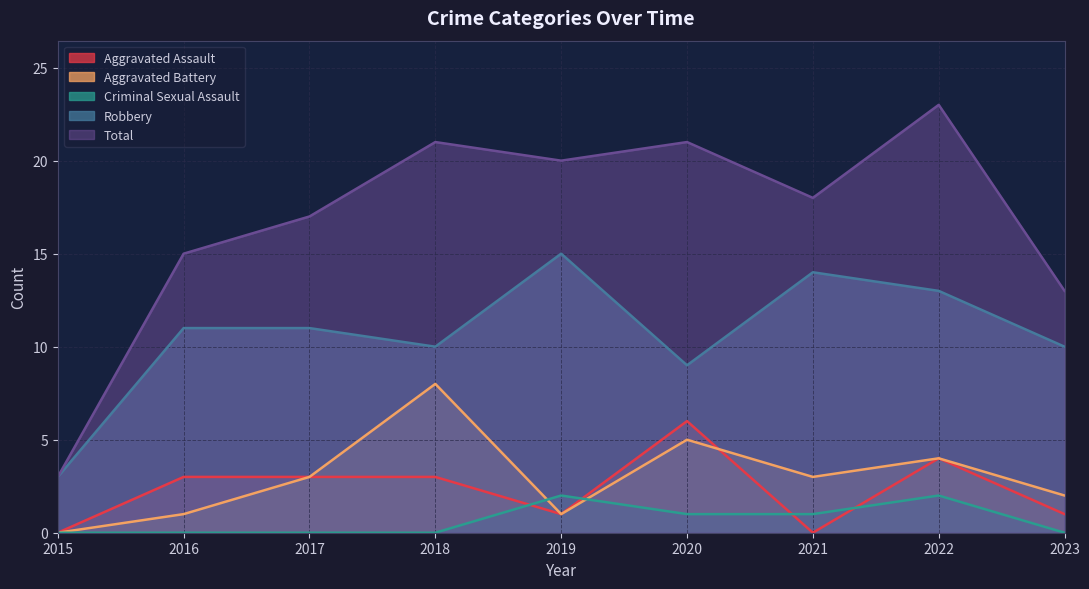

What is the value of the Aggravated Battery point at the 8th from the left?

4